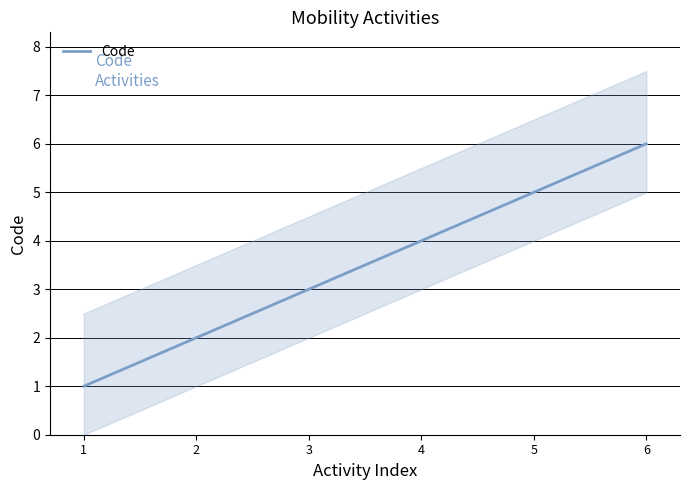

Reading right to left, extract all data points from this chart.

6=6	5=5	4=4	3=3	2=2	1=1